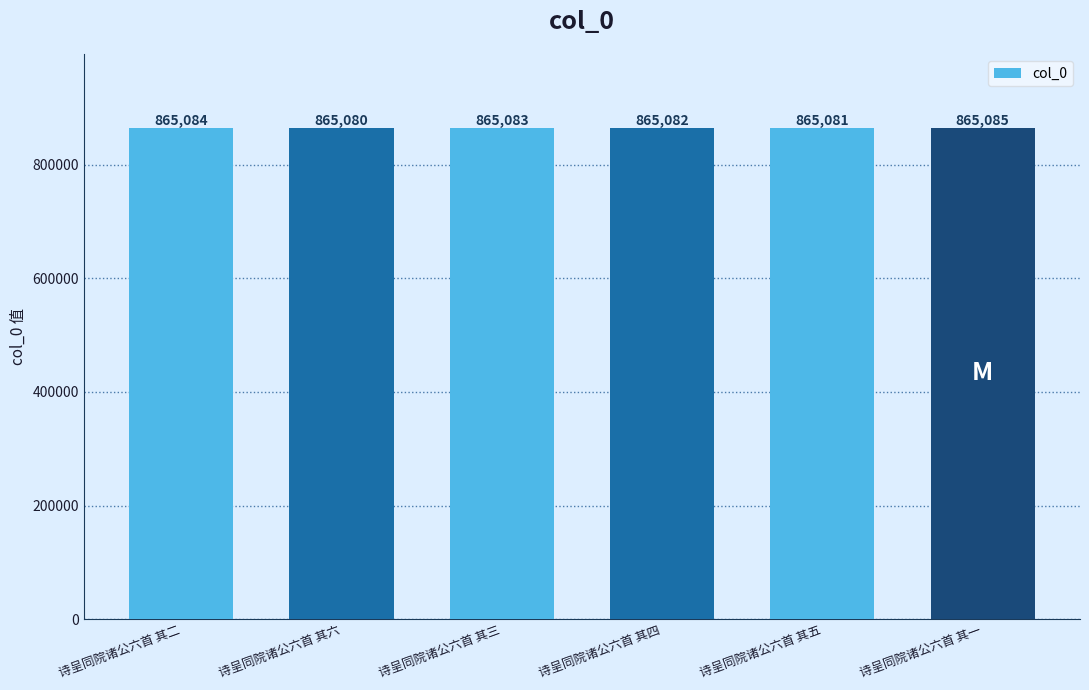

List the labels in order of value, largest first.

诗呈同院诸公六首 其一, 诗呈同院诸公六首 其二, 诗呈同院诸公六首 其三, 诗呈同院诸公六首 其四, 诗呈同院诸公六首 其五, 诗呈同院诸公六首 其六